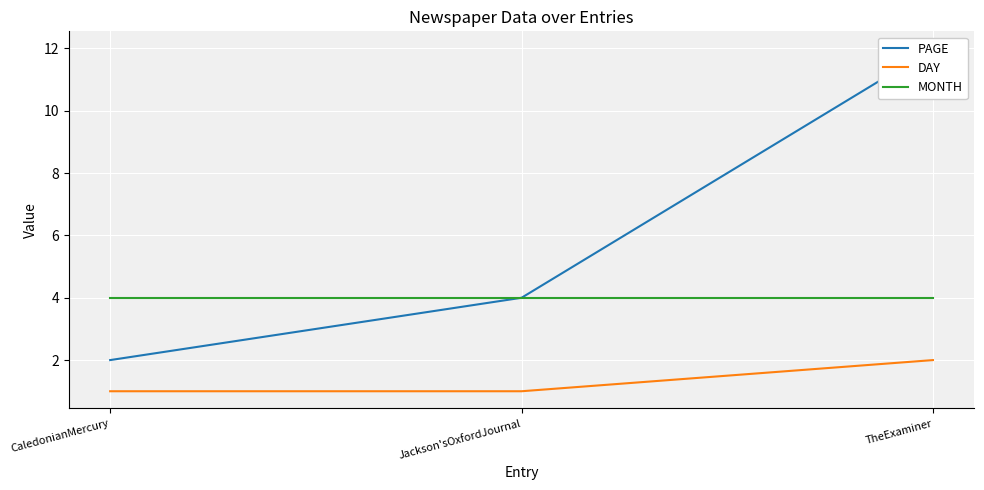

What is the value of the DAY point at the 1st from the left?

1